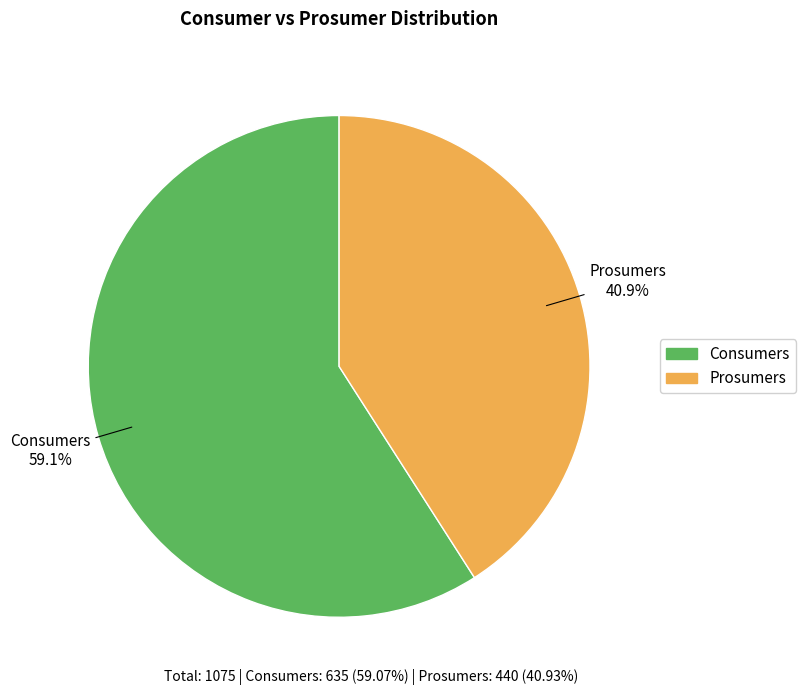

To the nearest percent, what is the average slice percentage?

50%